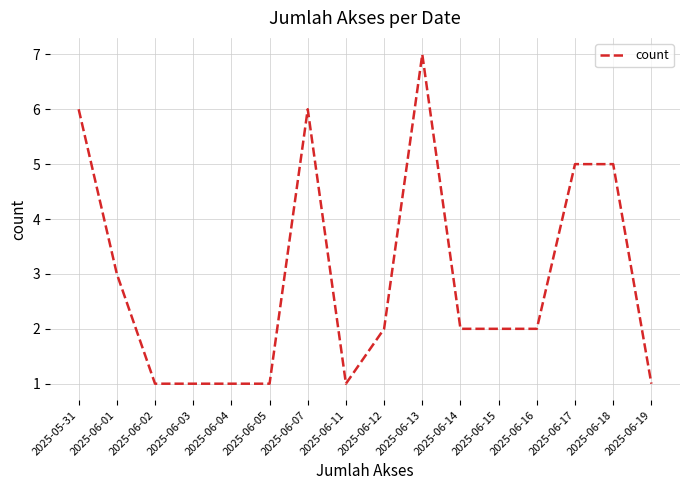

Which label corresponds to the largest value in the chart?

2025-06-13